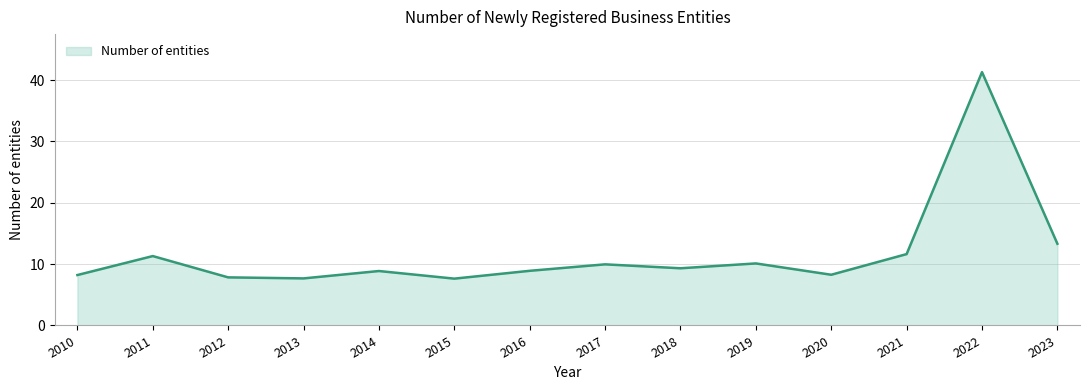

Which label corresponds to the largest value in the chart?

2022